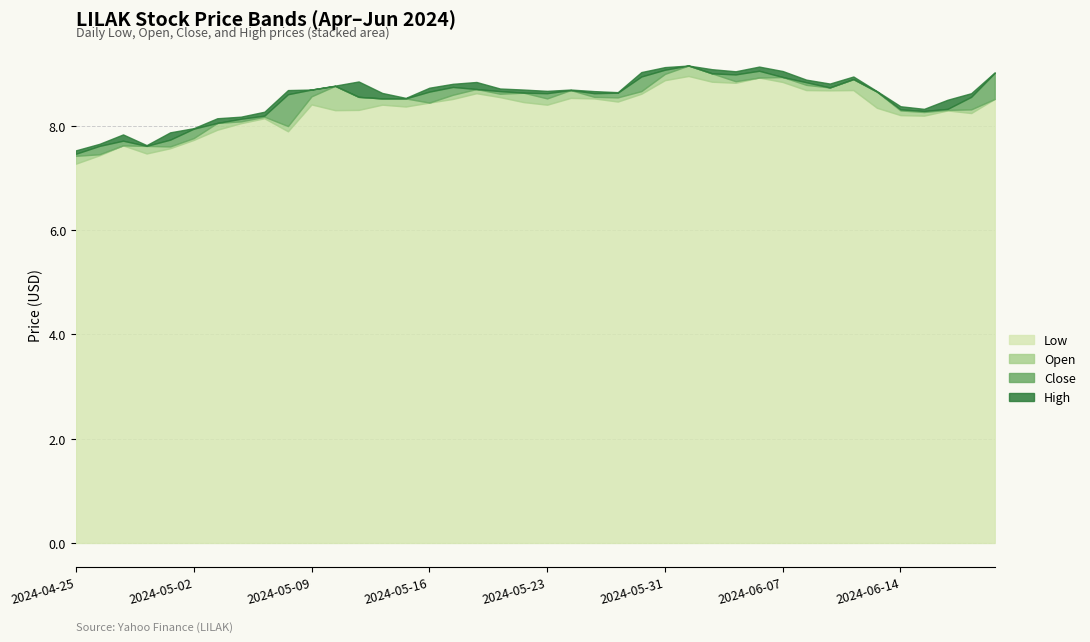

What is the difference between the maximum and minimum values in the Low series?

1.7